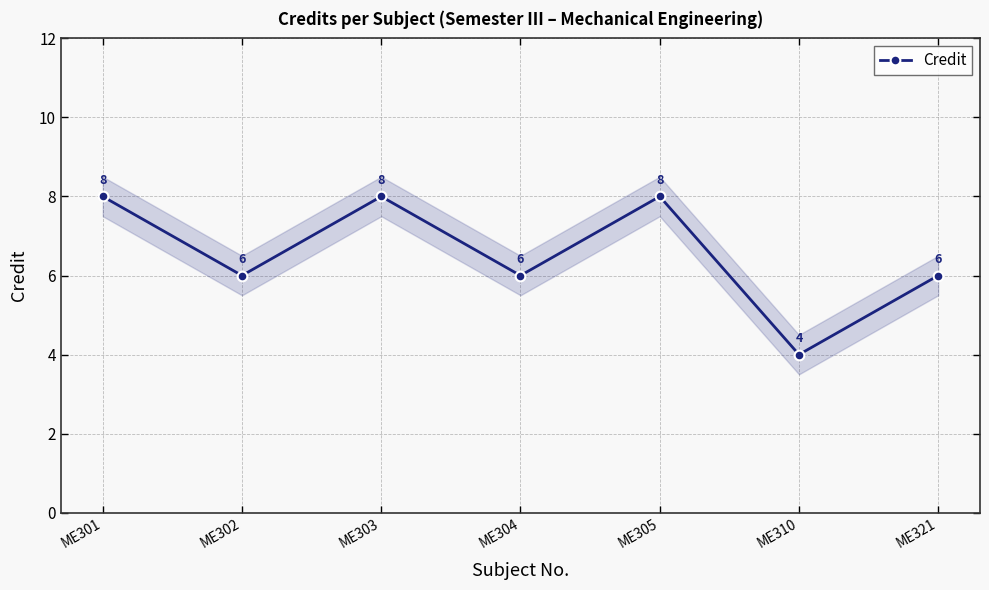

Reading left to right, what are all the values shown in this chart?

8	6	8	6	8	4	6